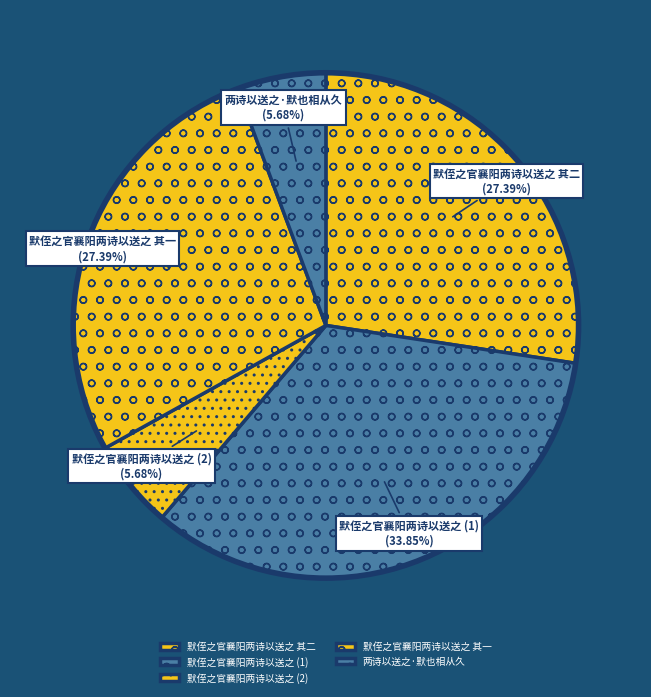

Is it true that 两诗以送之·默也相从久 is 1% of the pie?

False